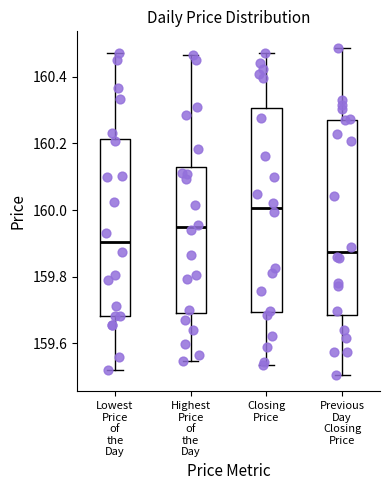

Which box's median line is the highest?

Closing Price